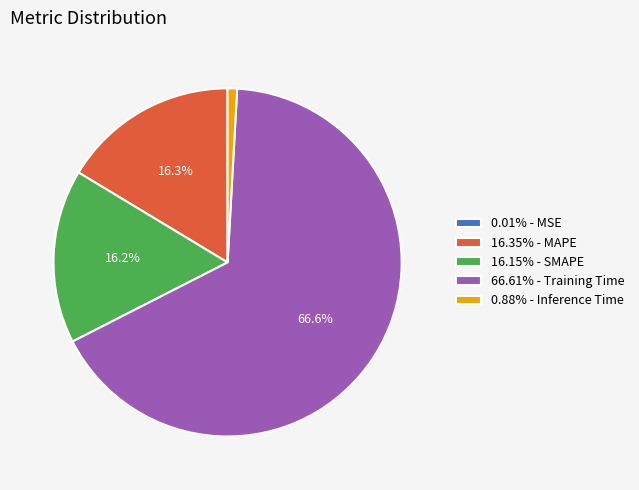

To the nearest percent, what is the average slice percentage?

20%